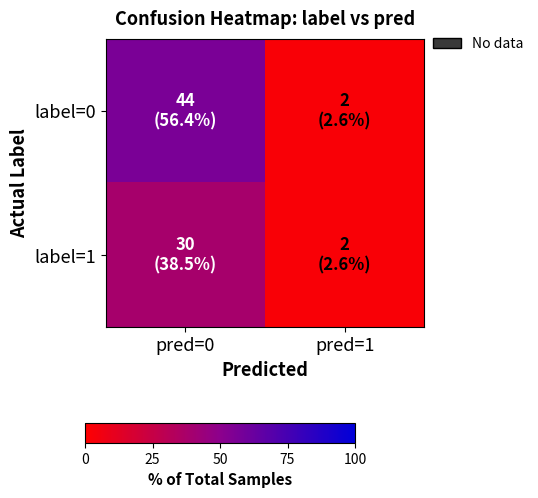

What is the total value across all series at pred=0?

94.9